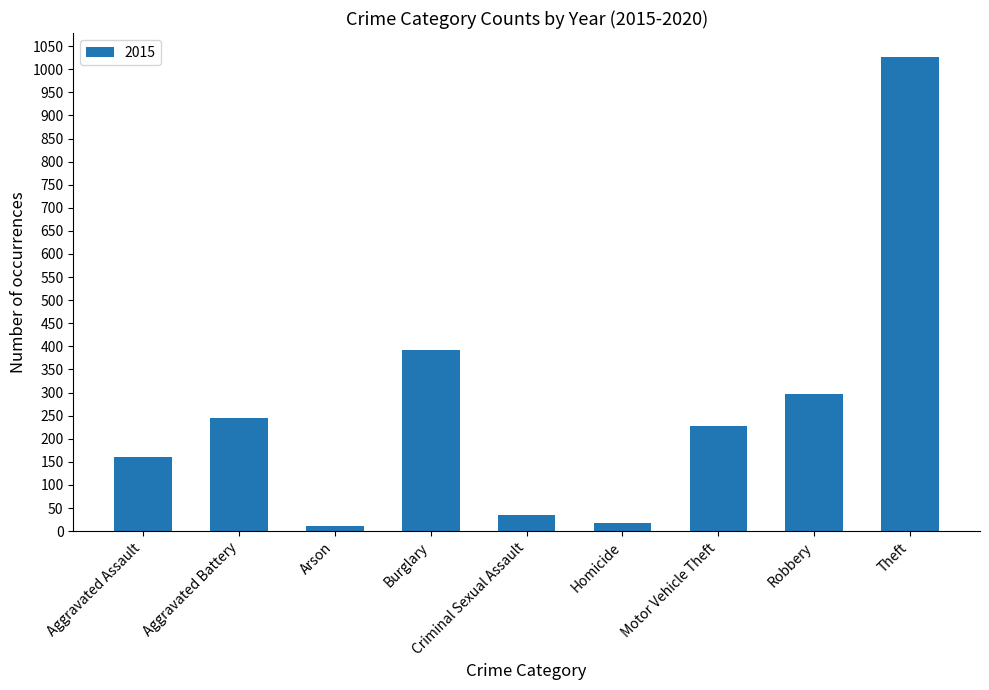

What is the difference between the maximum and minimum values?

1016